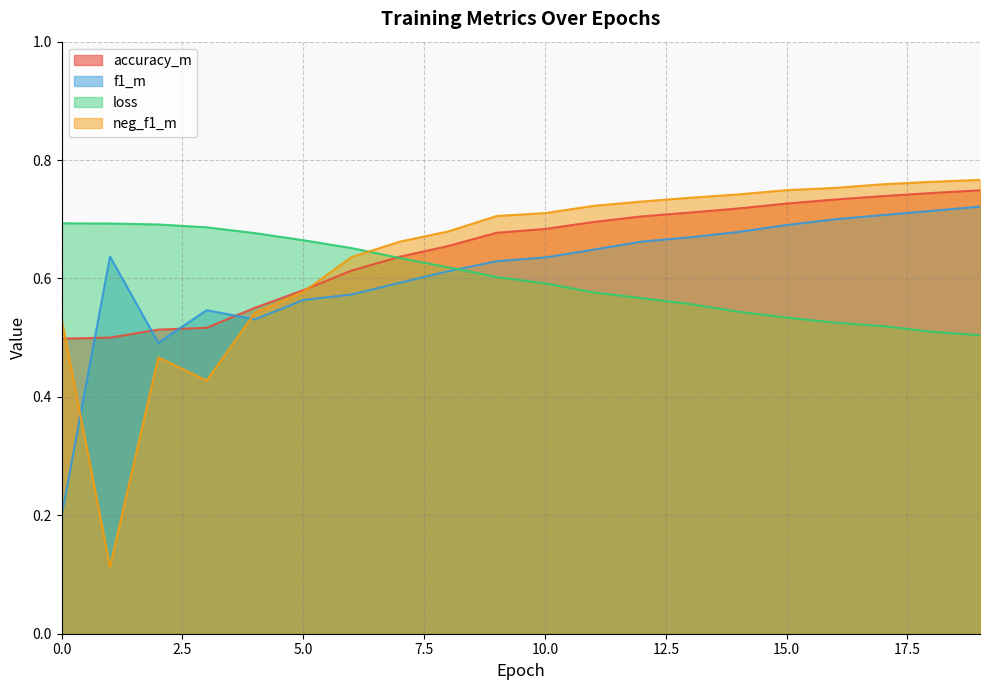

How many lines are shown in the chart?

4